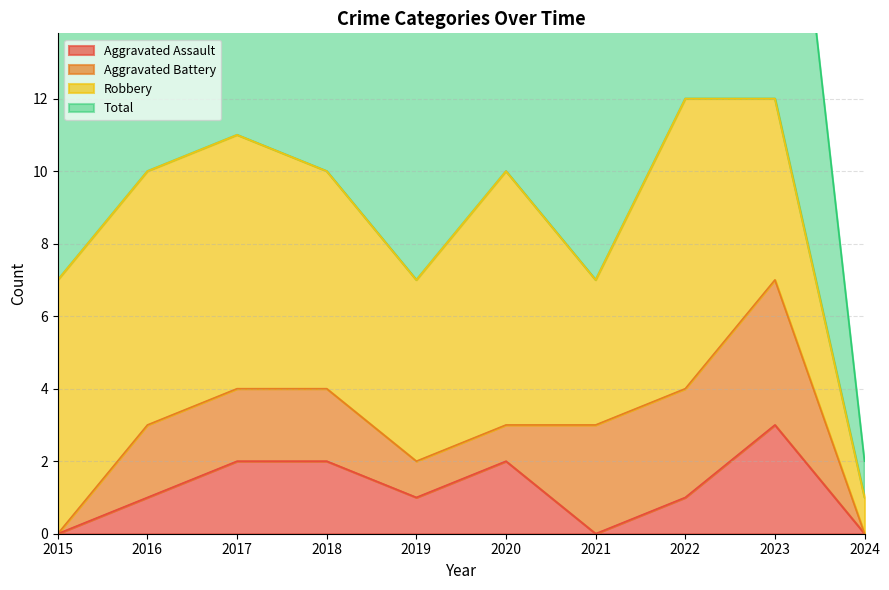

The Total series shows 7 at 2019. True or false?

True